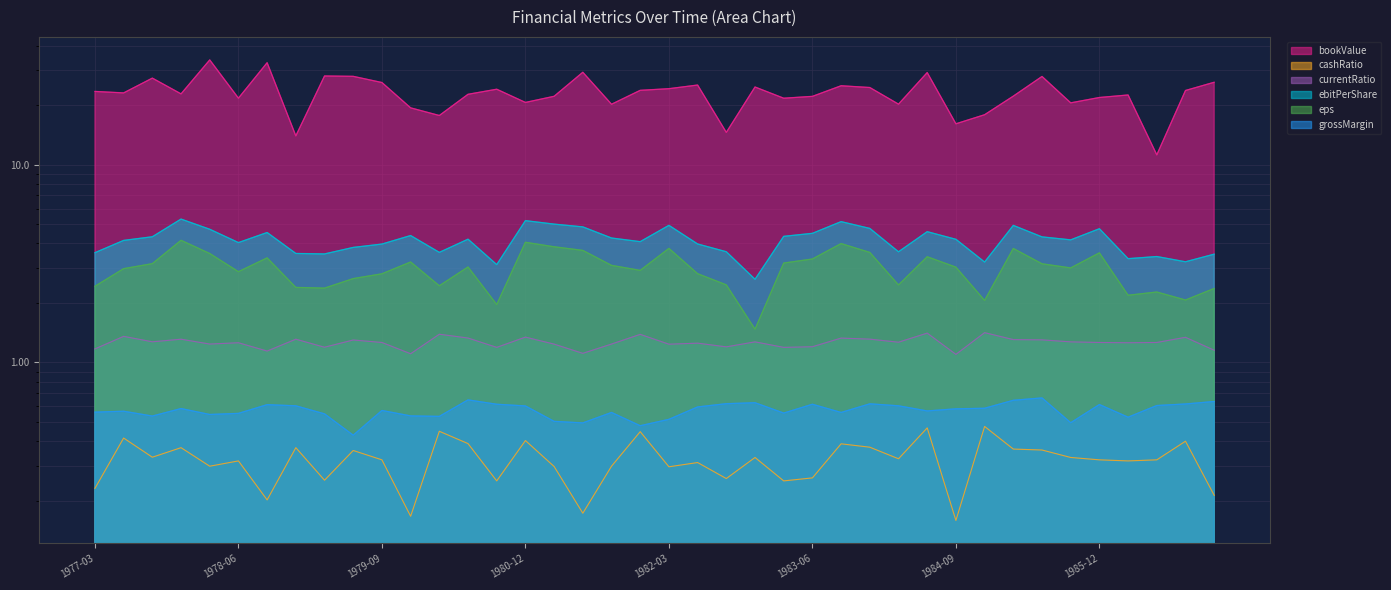

What is the difference between the second highest and minimum values in the grossMargin series?

0.2